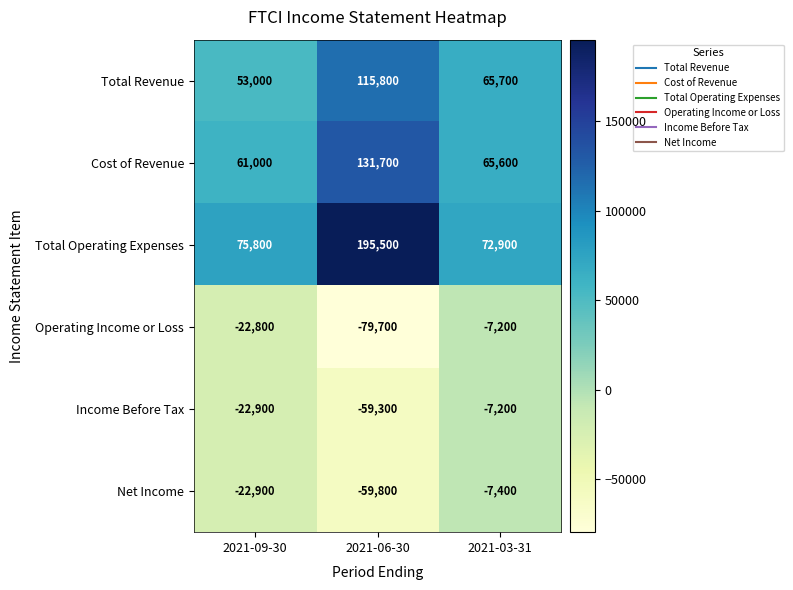

Where is Income Before Tax nearest to the value -33250?

2021-09-30